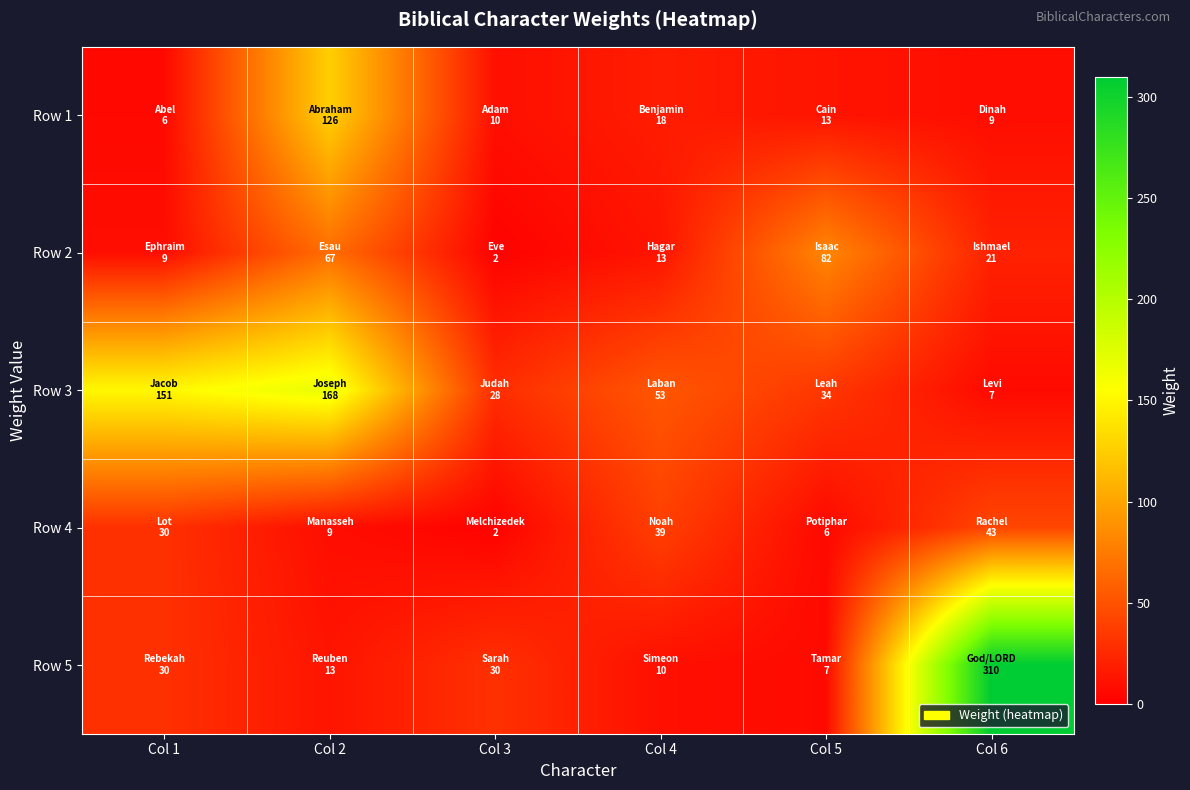

Reading right to left, list all the values displayed in this chart.

Row 1: Col 6=9	Col 5=13	Col 4=18	Col 3=10	Col 2=126	Col 1=6
Row 2: Col 6=21	Col 5=82	Col 4=13	Col 3=2	Col 2=67	Col 1=9
Row 3: Col 6=7	Col 5=34	Col 4=53	Col 3=28	Col 2=168	Col 1=151
Row 4: Col 6=43	Col 5=6	Col 4=39	Col 3=2	Col 2=9	Col 1=30
Row 5: Col 6=310	Col 5=7	Col 4=10	Col 3=30	Col 2=13	Col 1=30